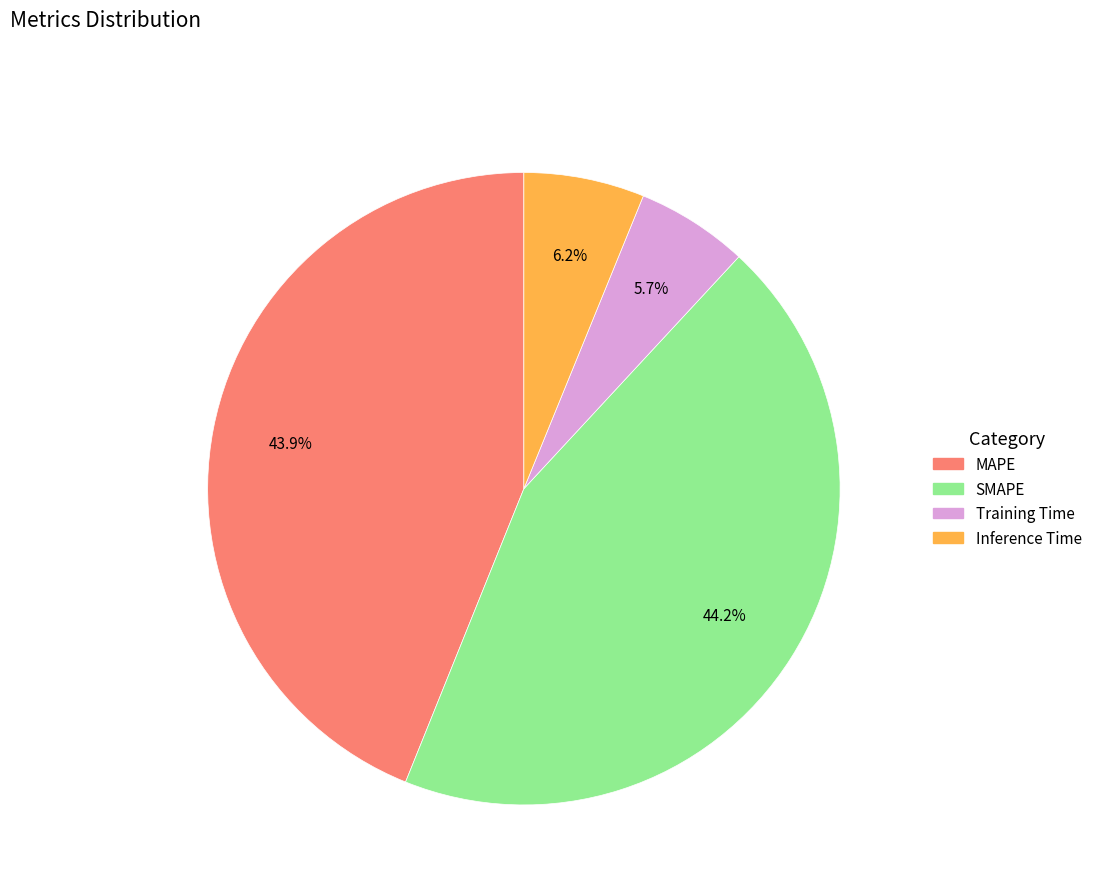

To the nearest percent, what is the average slice percentage?

25%